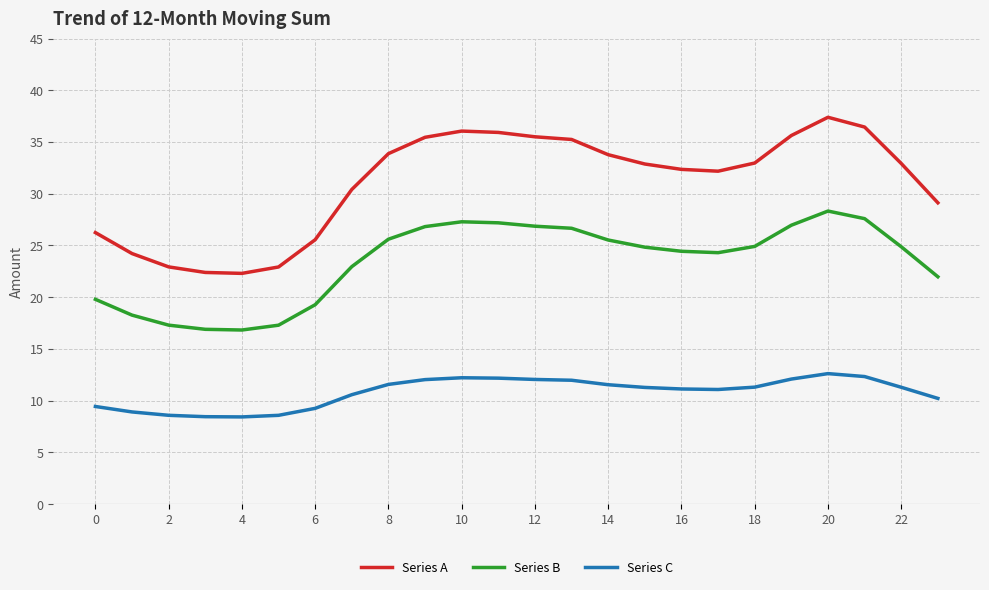

List the series in order of their peak value, highest first.

Series A, Series B, Series C